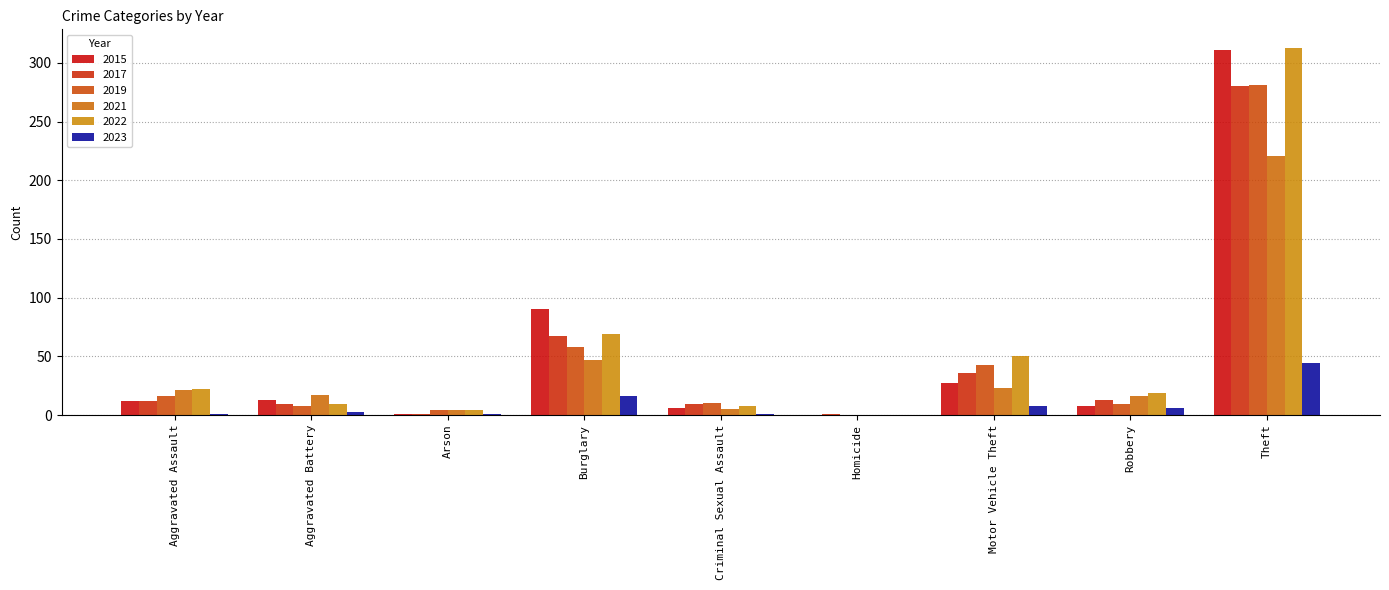

Between Theft and Burglary, which is larger?

Theft